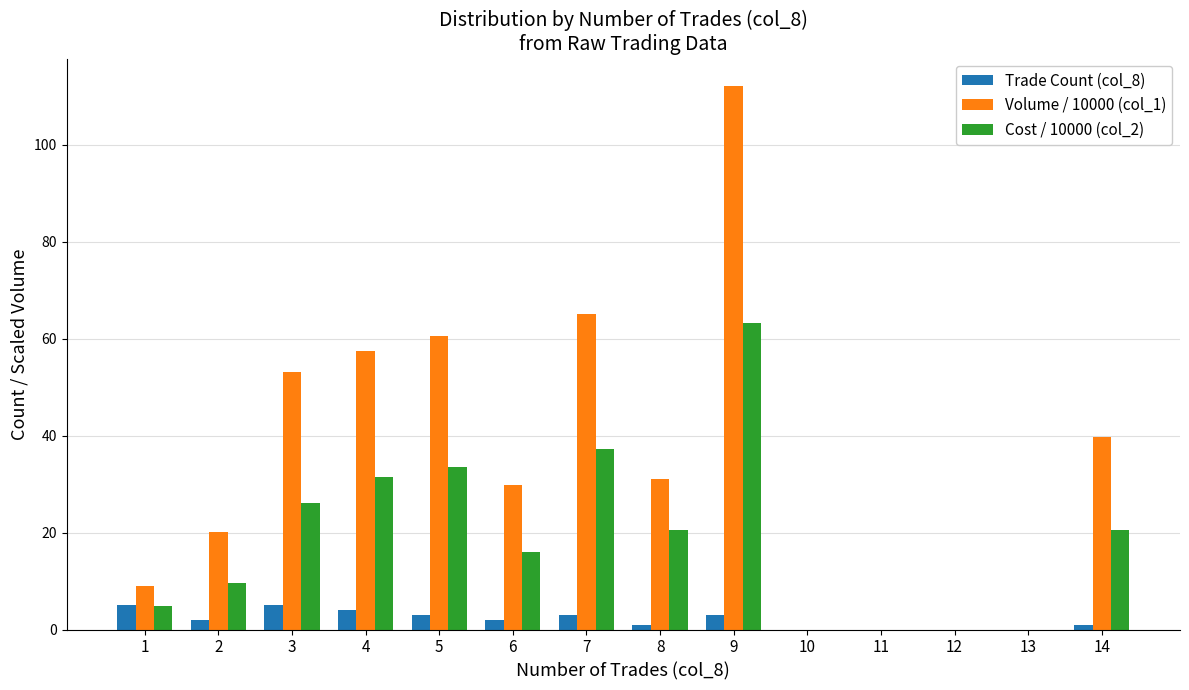

What is the sum of all Volume / 10000 (col_1) values?

477.9